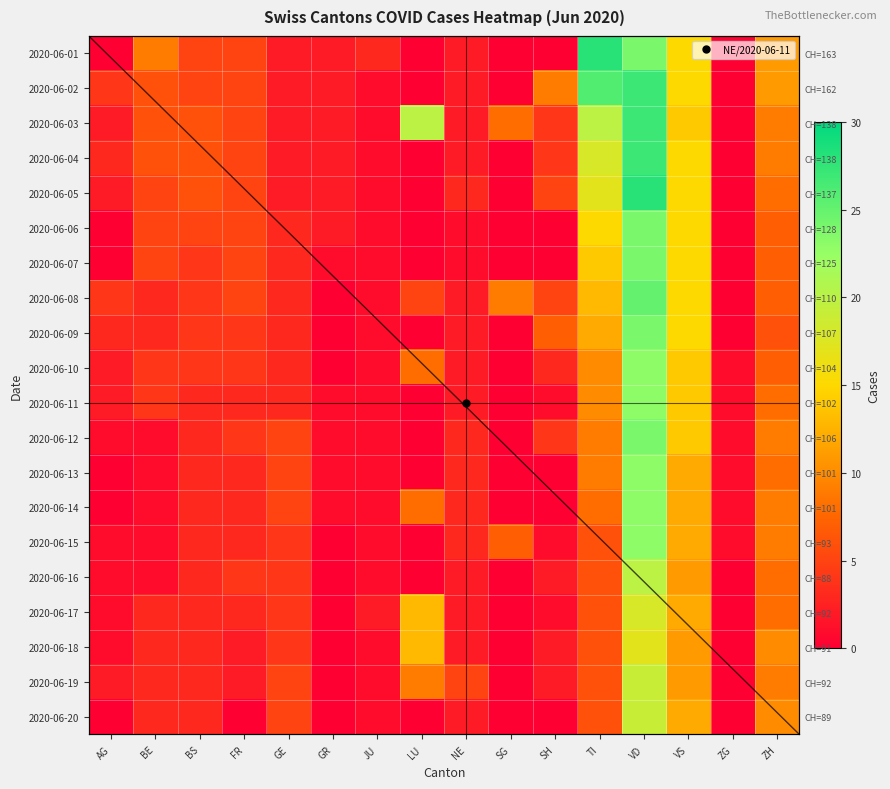

Which series has the largest range (max minus min)?

2020-06-01